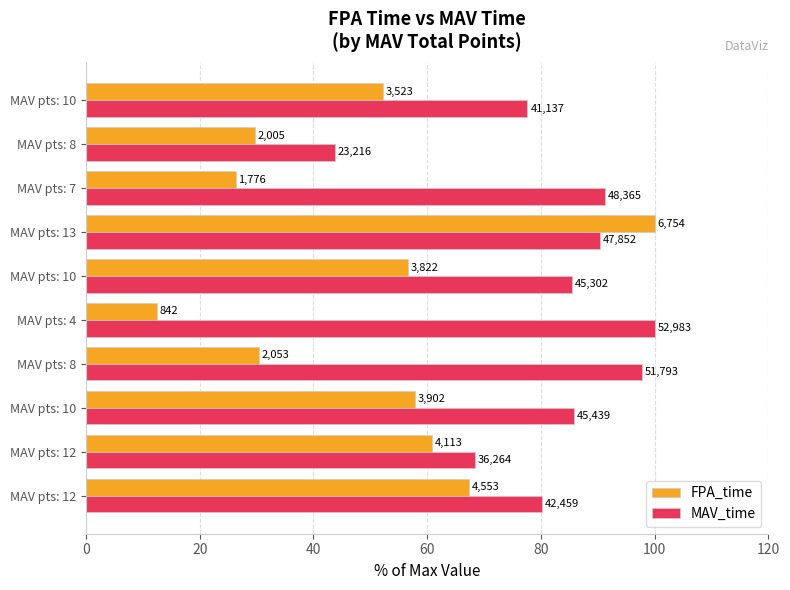

Which series has the largest total across all categories?

MAV_time